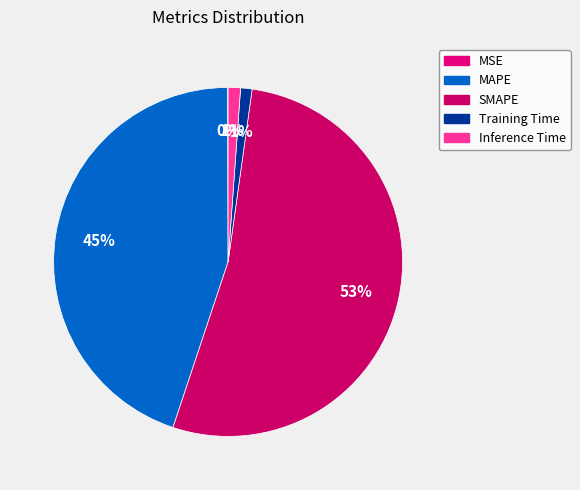

Rank the categories by value from lowest to highest.

MSE, Training Time, Inference Time, MAPE, SMAPE